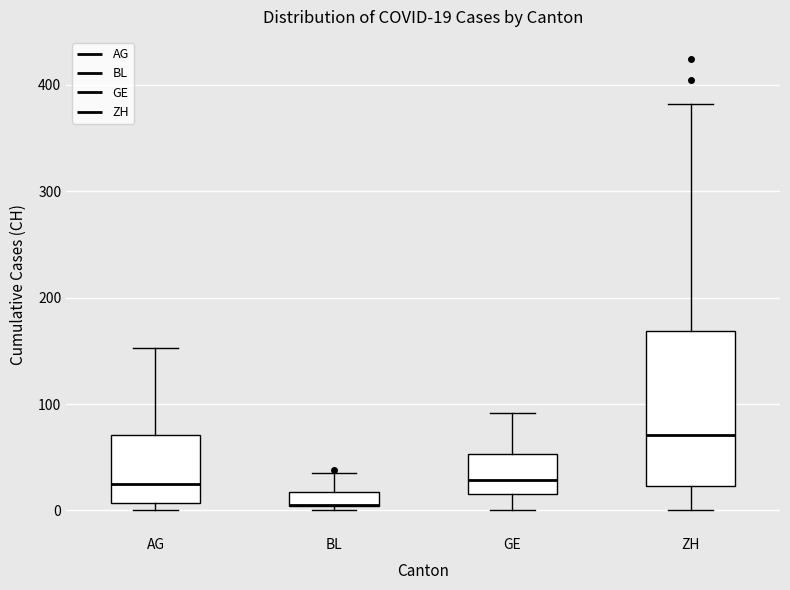

Which box is the tallest, from its lower edge to its upper edge?

ZH